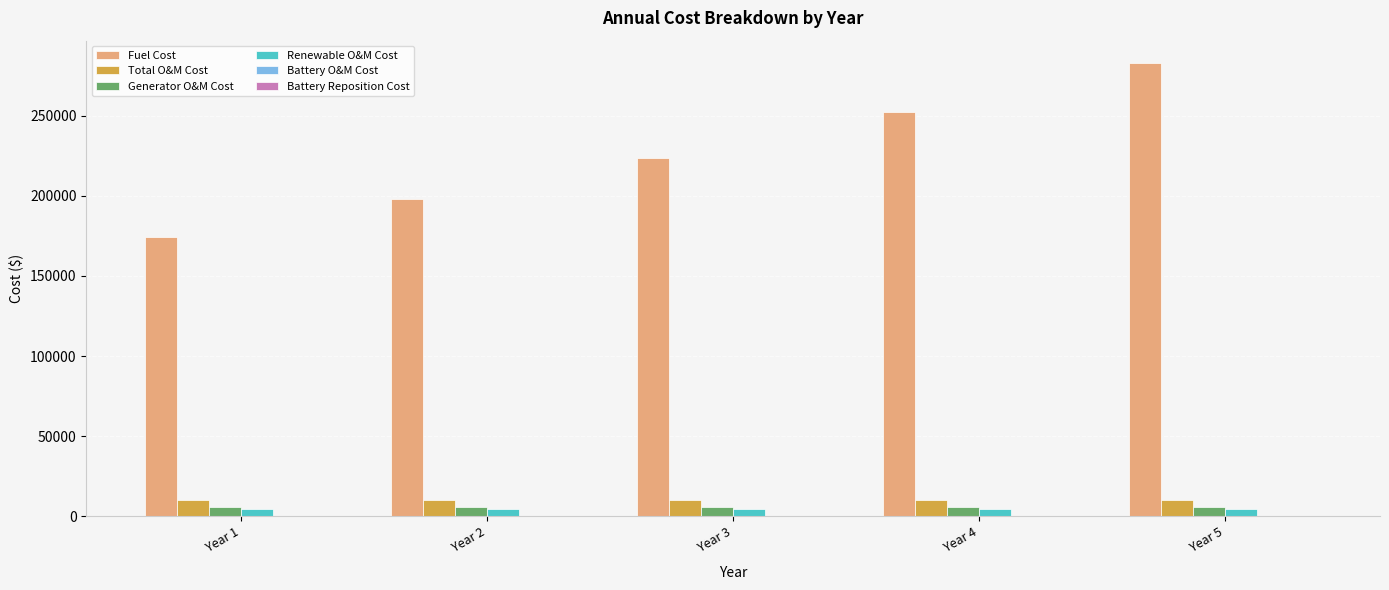

The value of Total O&M Cost at Year 2 is 10422.3. True or false?

True